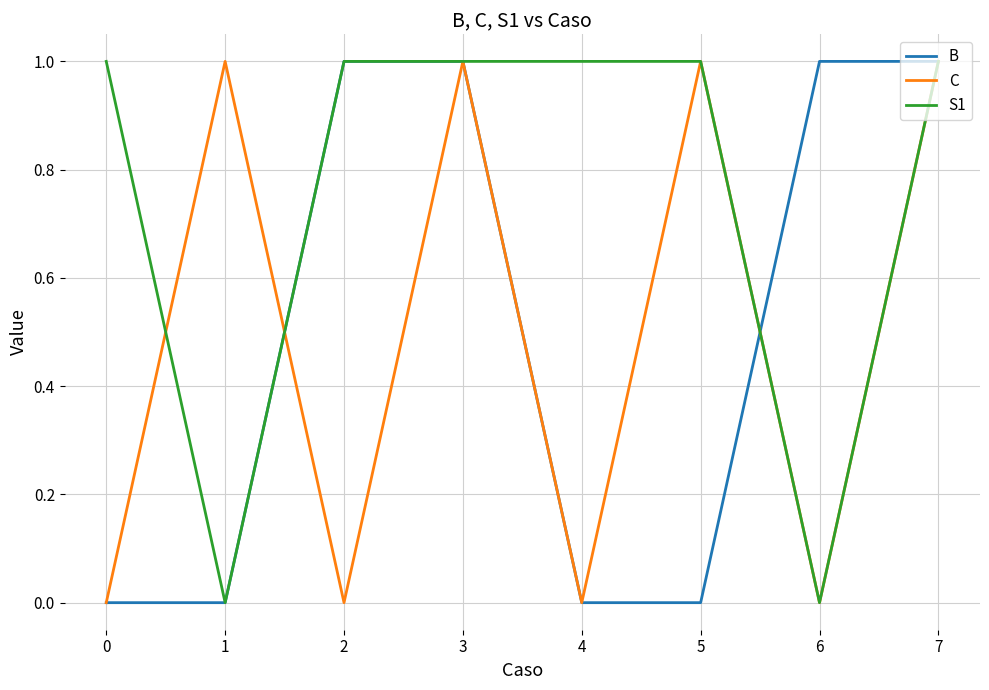

Between 2 and 4, which series saw the biggest shift?

B